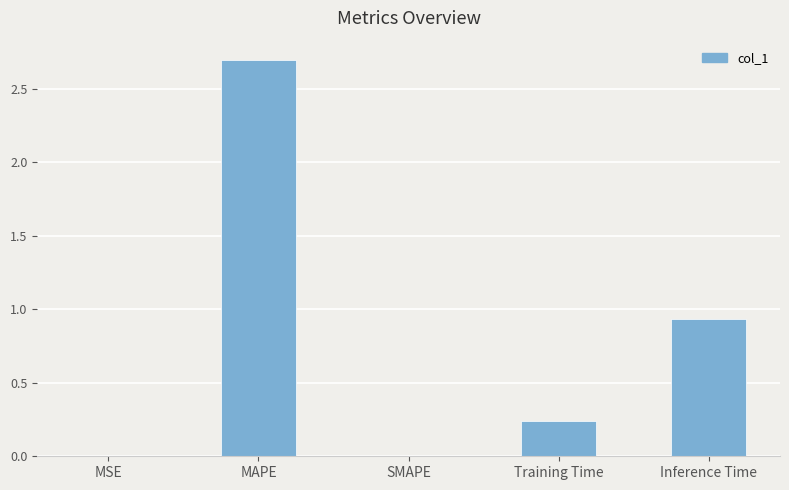

How many categories are shown in the chart?

5